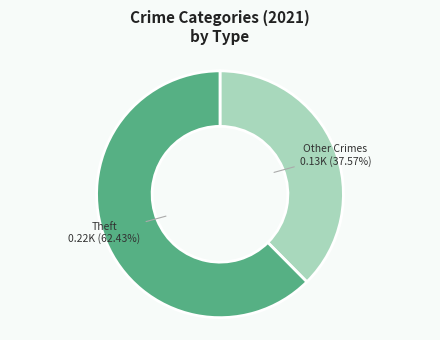

Does any single category account for the majority?

Yes